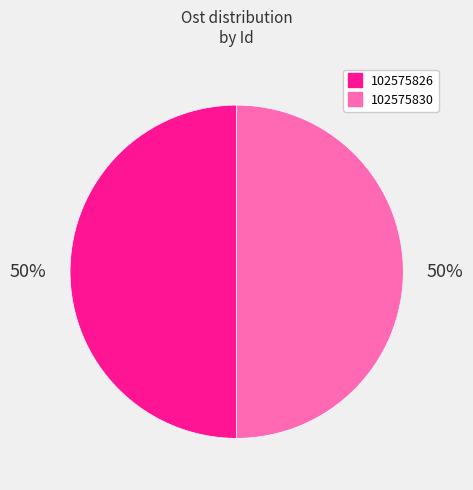

Combined, do 102575830 and 102575826 account for over 50%?

Yes